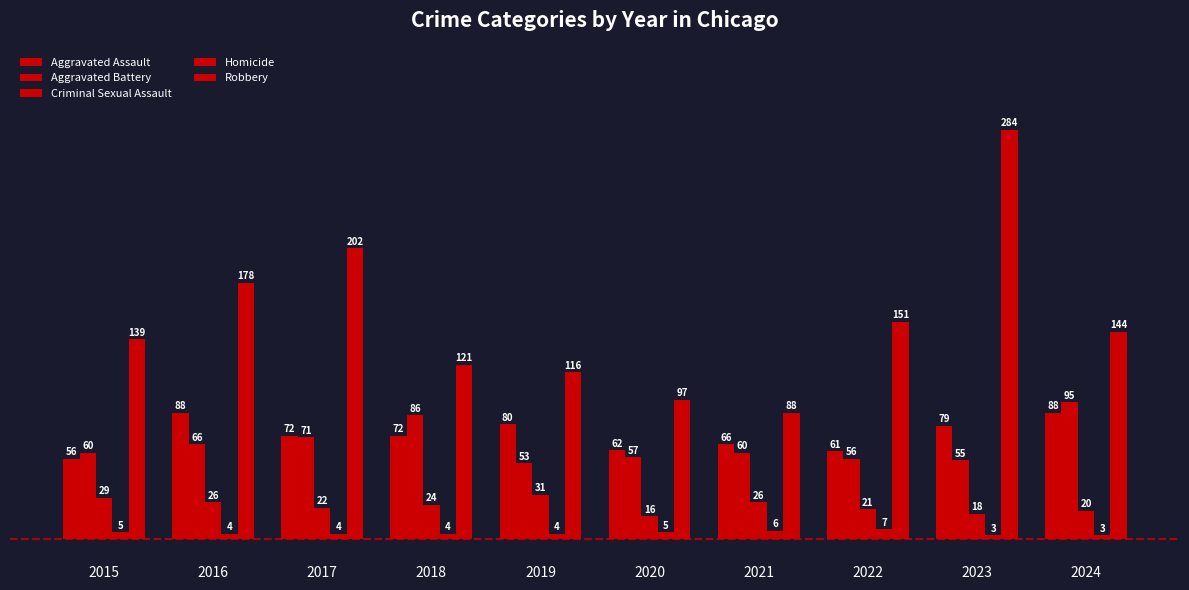

At which category does the chart reach its peak across all series?

2023